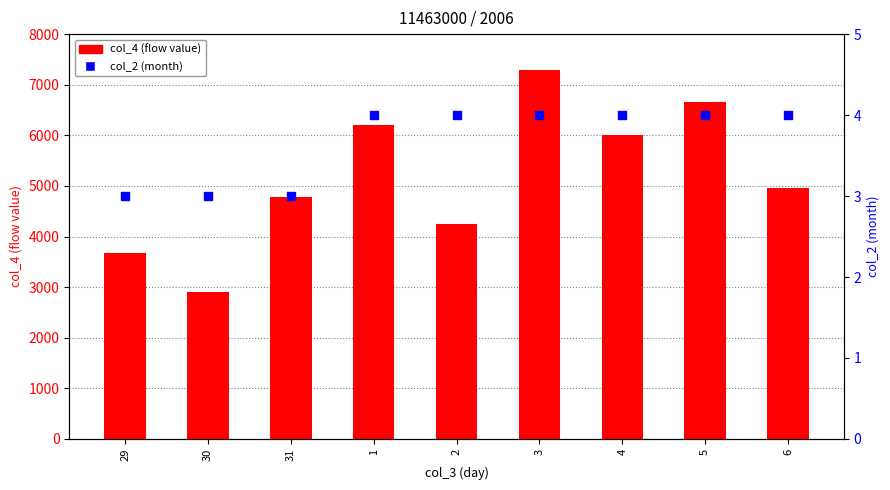

At how many categories does at least one series exceed 5286?

4